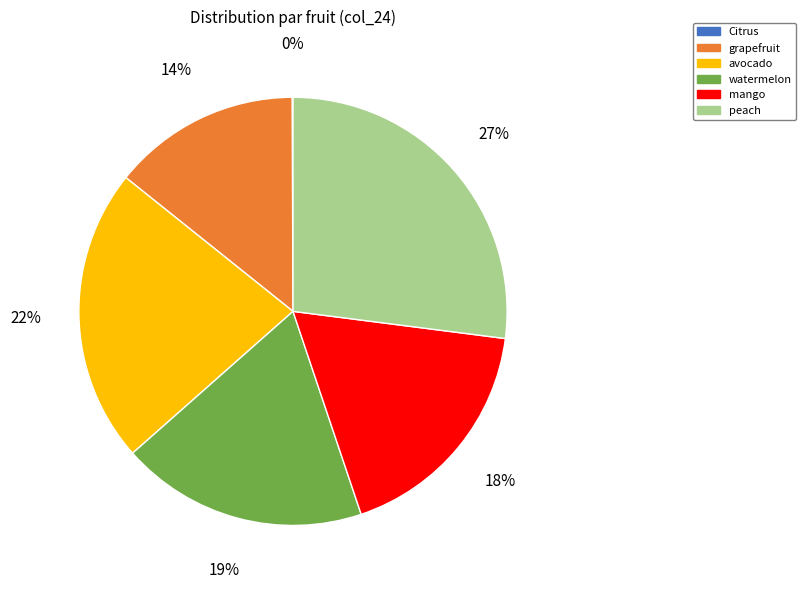

What is the largest slice in the pie chart?

peach